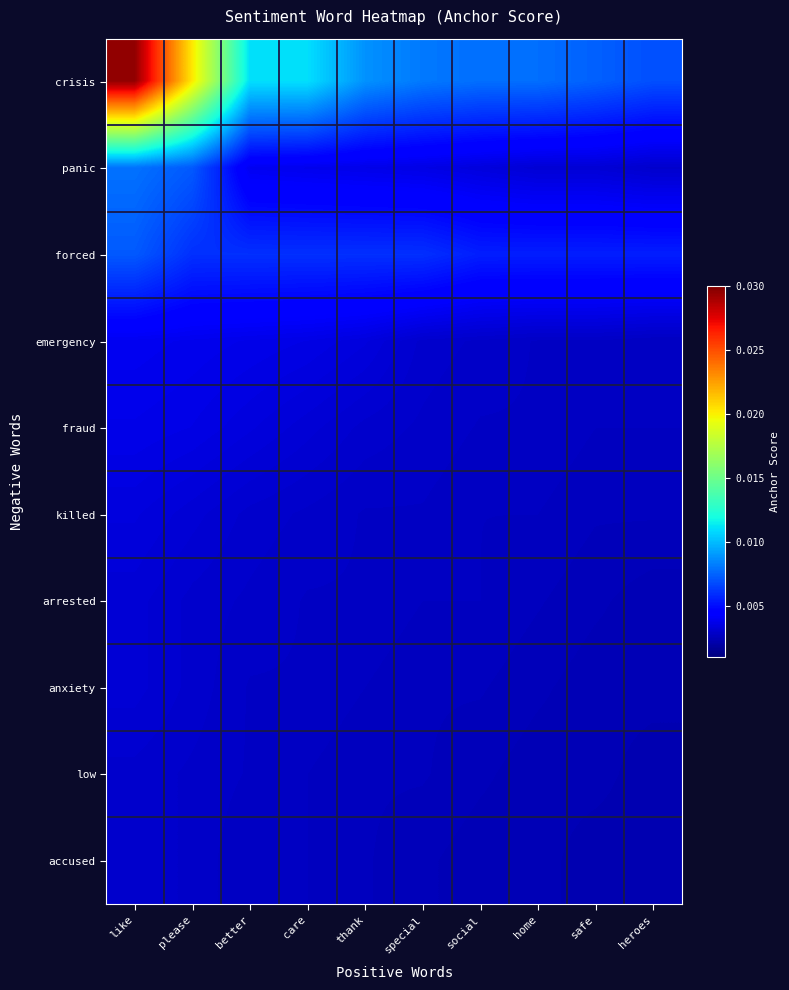

Which series has the largest total across all categories?

crisis